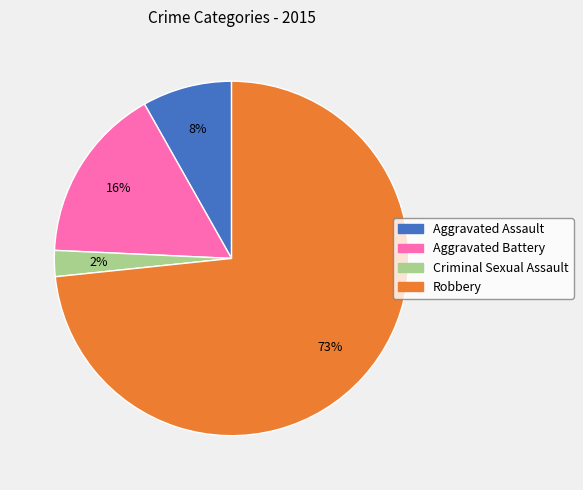

Which category accounts for the majority?

Robbery